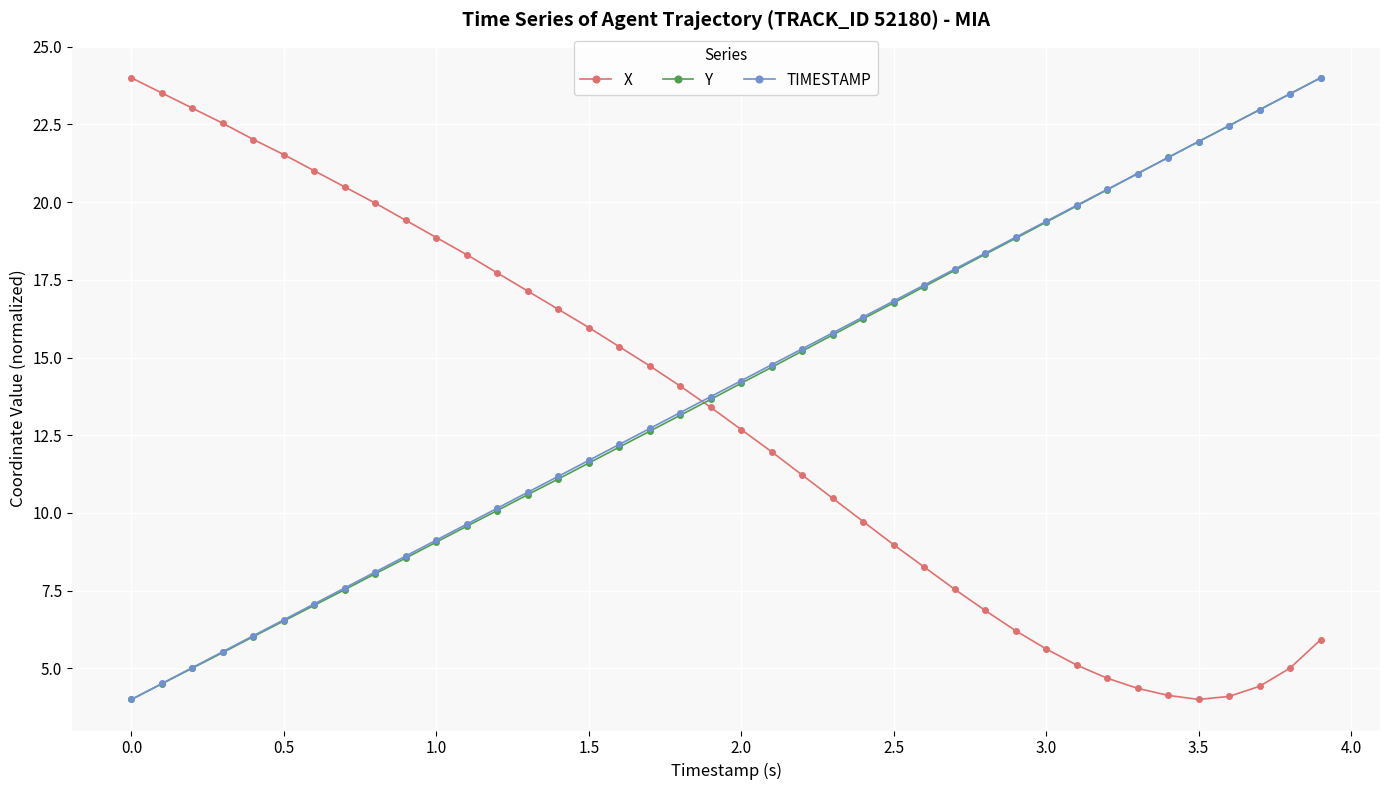

After their last crossing, which series has the higher values: X or TIMESTAMP?

TIMESTAMP